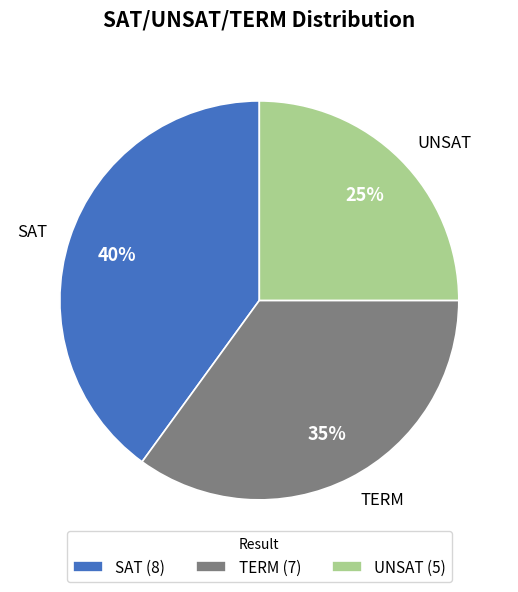

Combined, do SAT and TERM account for over 50%?

Yes